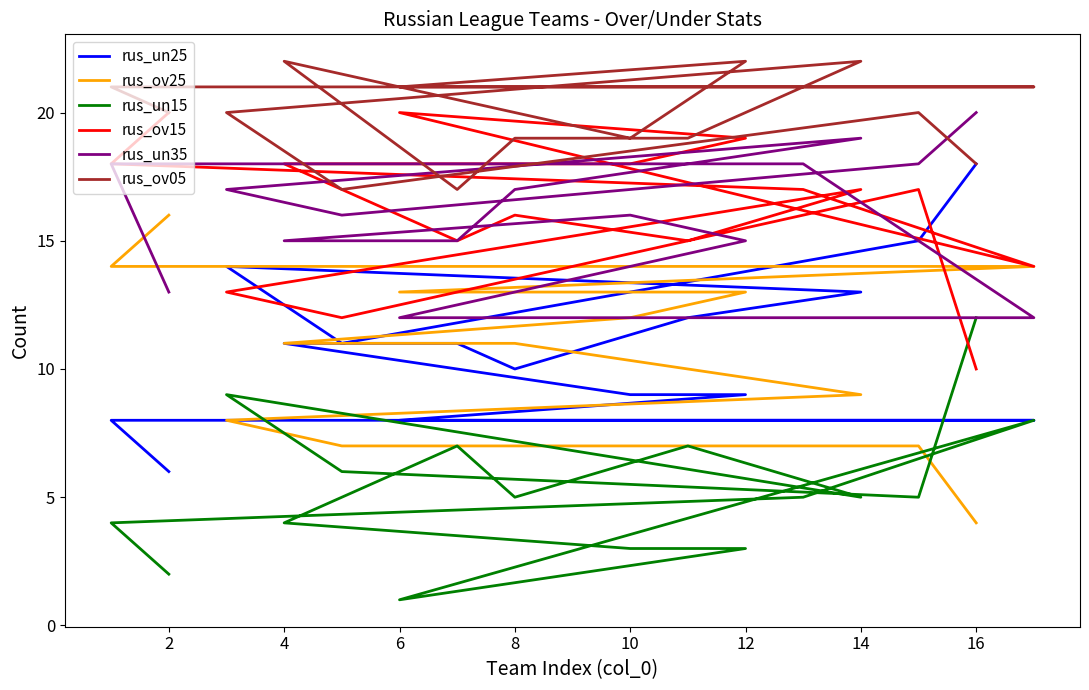

At which category is the sum across all series the highest?

14